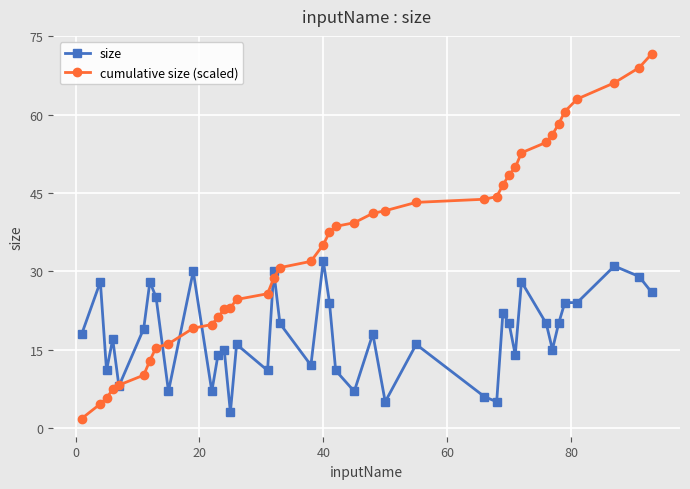

Which series has the largest total across all categories?

cumulative size (scaled)